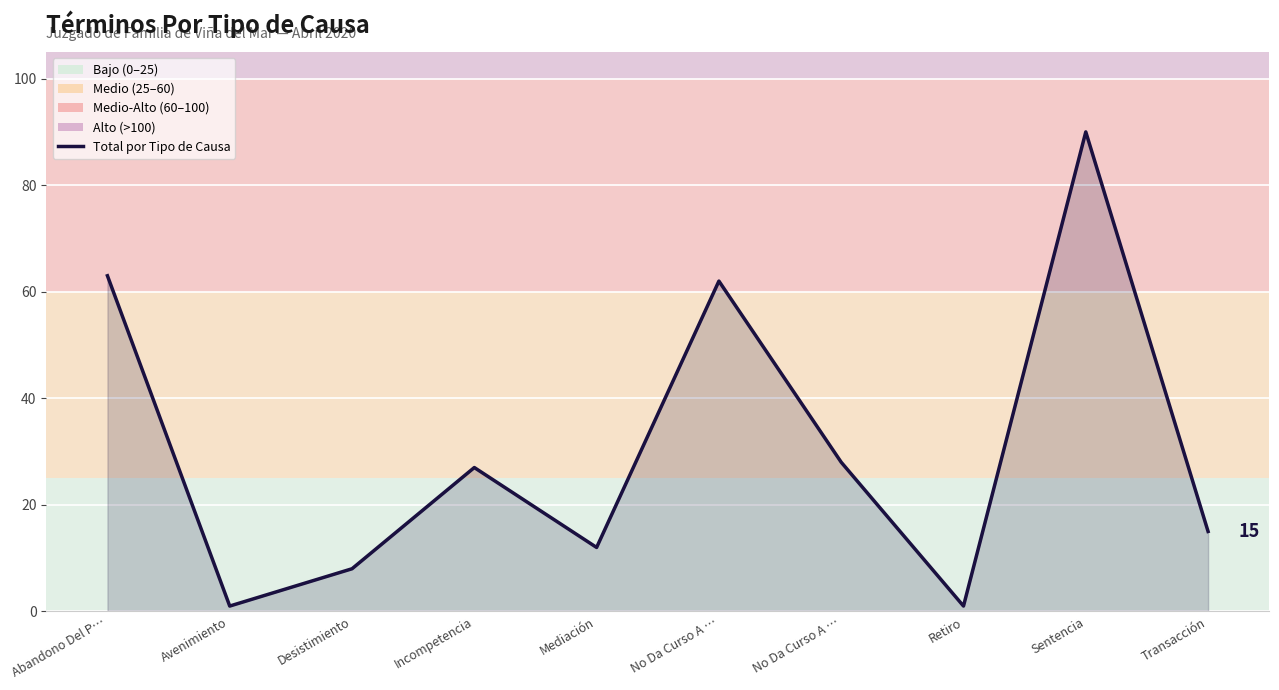

How many lines are shown in the chart?

1